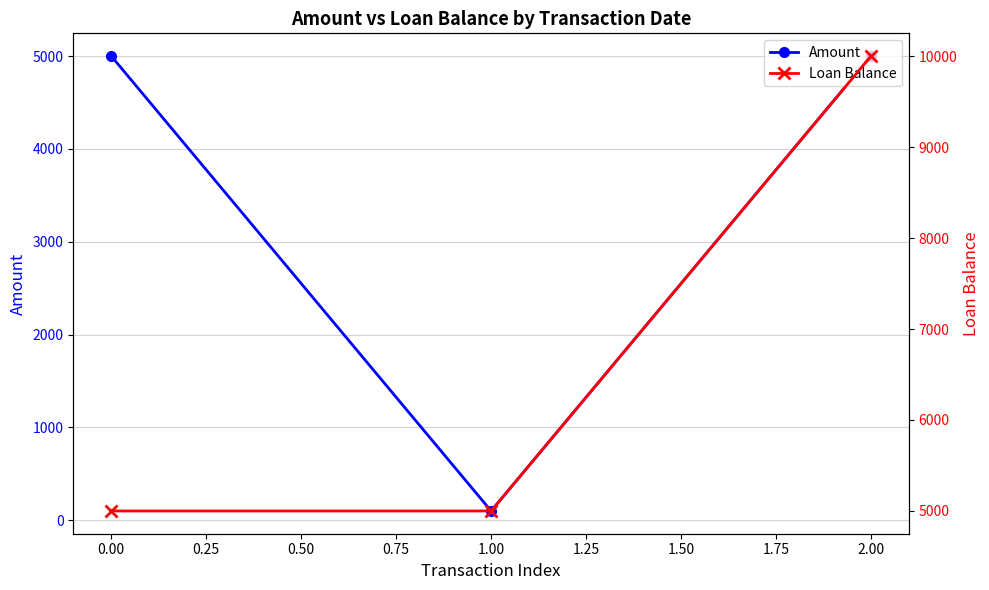

Which series has the largest total across all categories?

Loan Balance